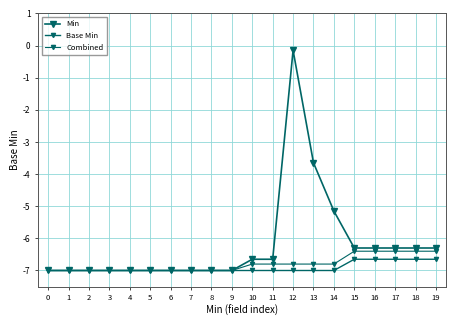

How many lines are shown in the chart?

3